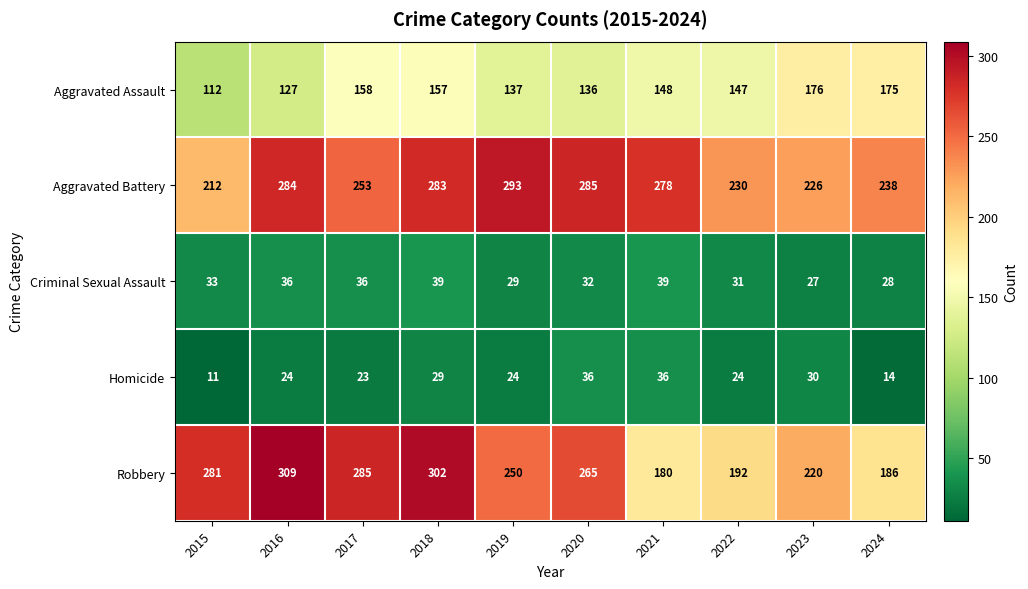

Which series has the widest spread of values?

Robbery